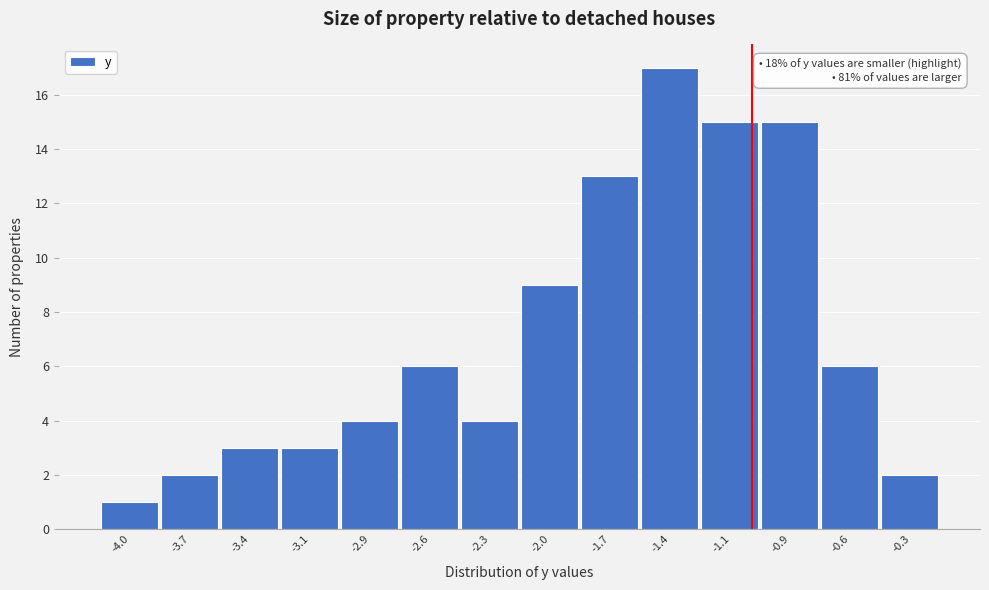

Reading right to left, extract all data points from this chart.

2	6	15	15	17	13	9	4	6	4	3	3	2	1